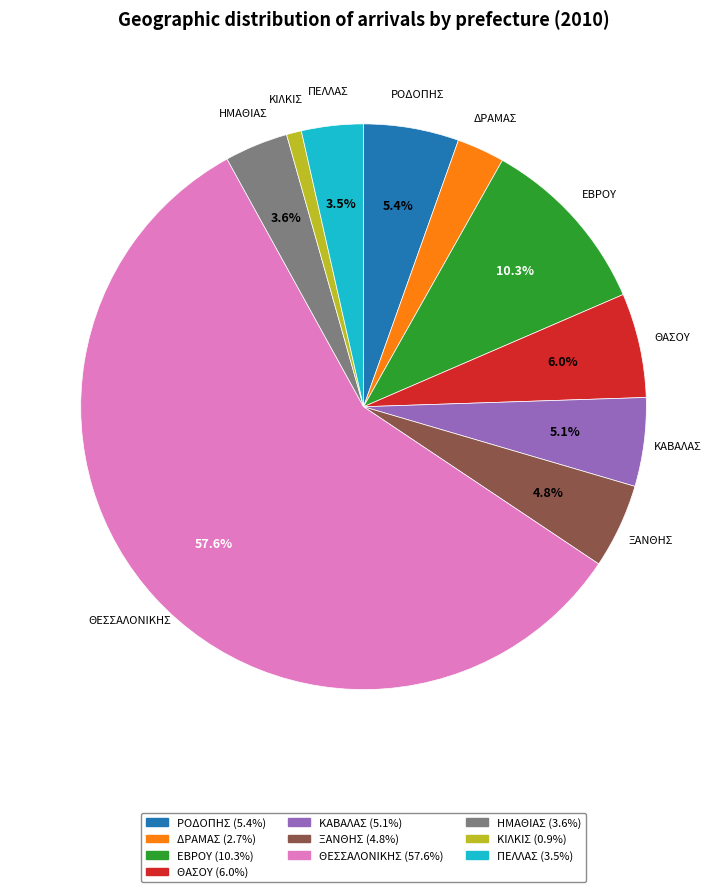

To the nearest percent, what percentage of the pie is ΘΑΣΟΥ?

6%